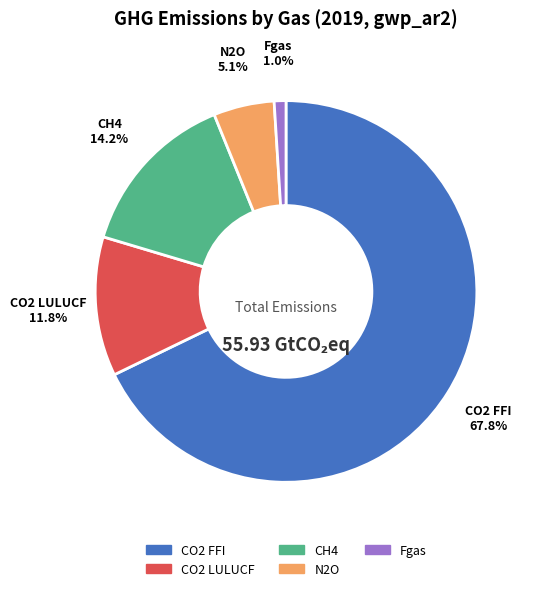

What is the smallest slice in the pie chart?

Fgas